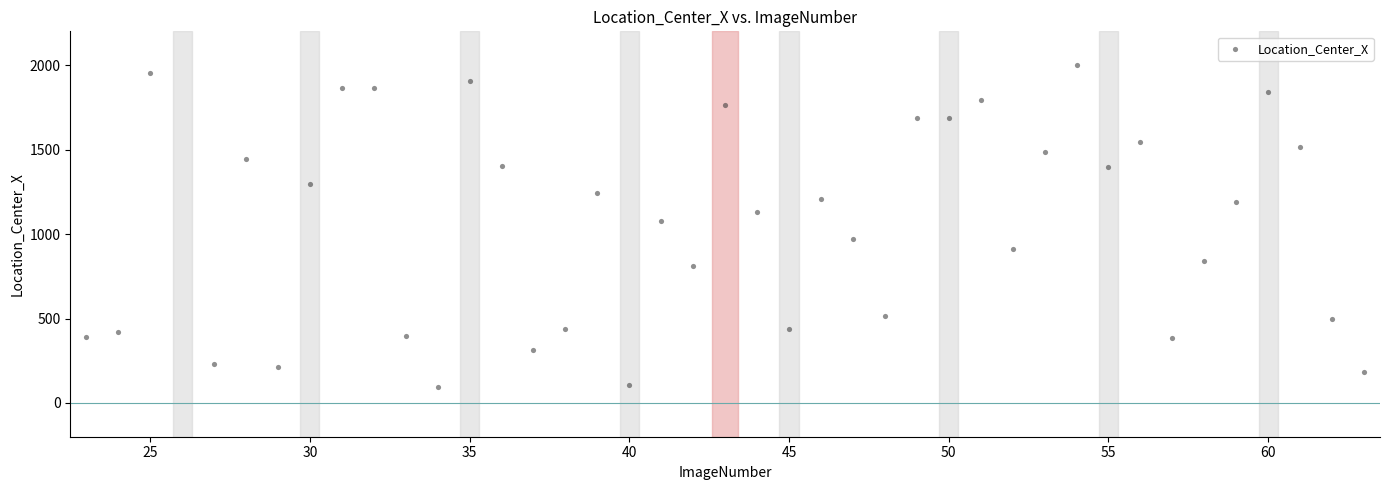

What Y value in the scatter plot is closest to 1047?

1080.3